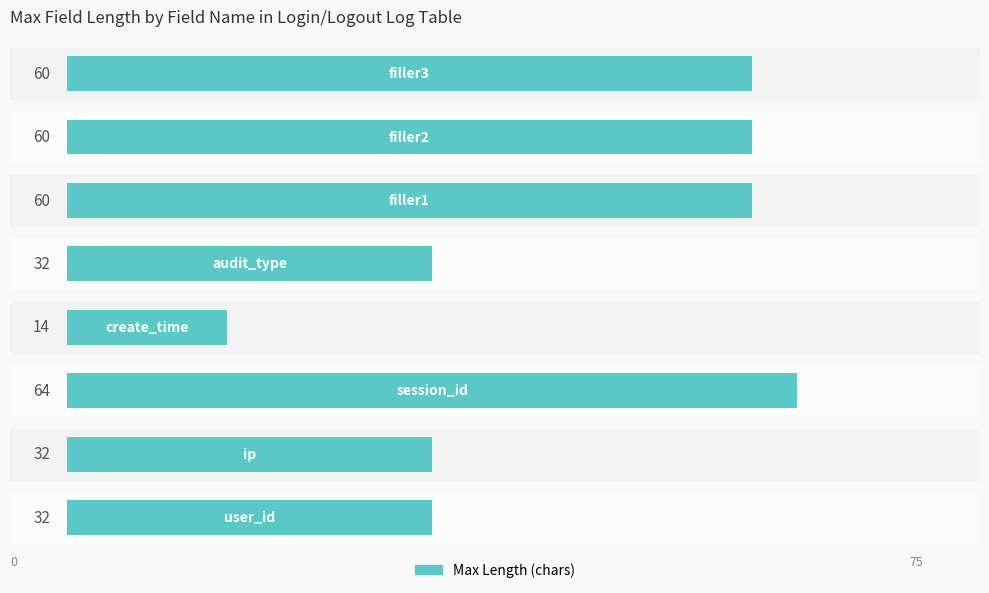

Reading bottom to top, what are all the values shown in this chart?

32	32	64	14	32	60	60	60